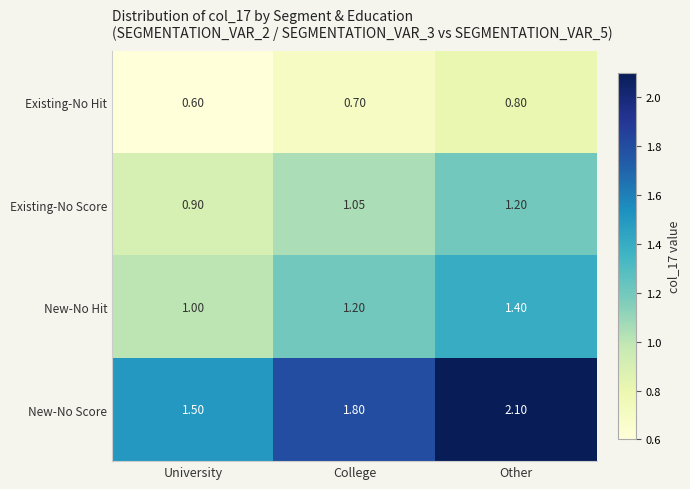

List the labels in order of New-No Score value, smallest first.

University, College, Other